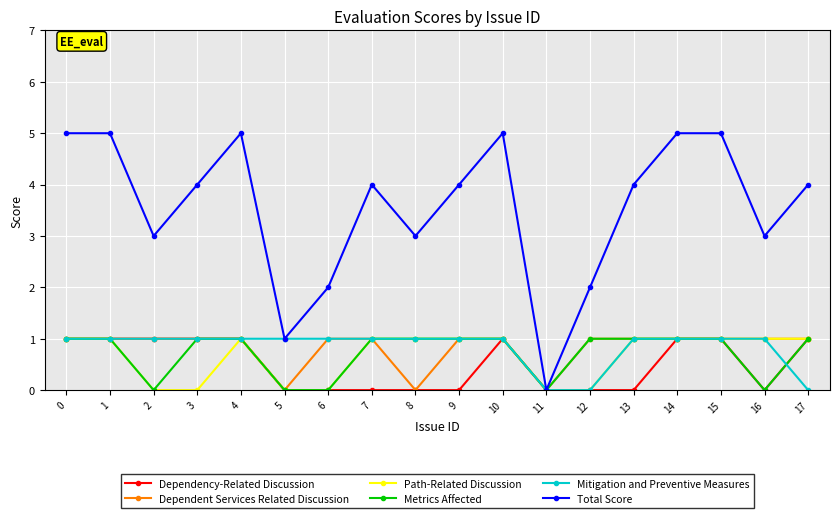

How many distinct data groups are displayed?

6